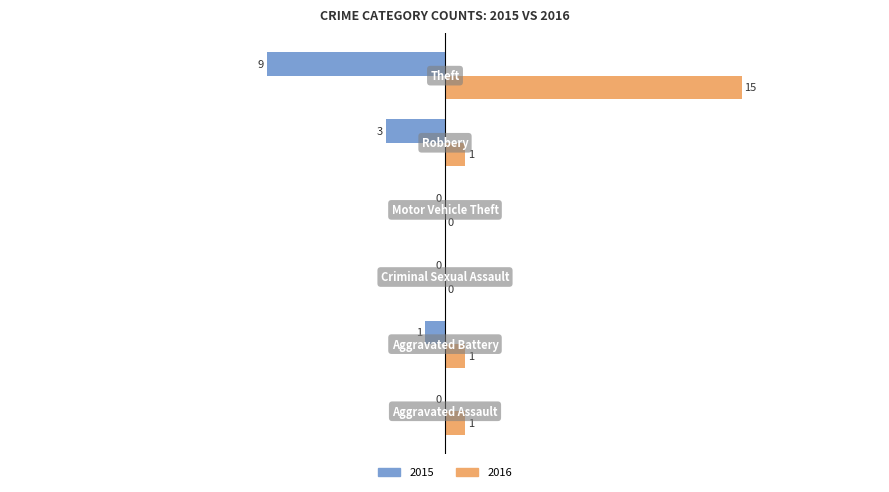

Which series has the largest total across all categories?

2016